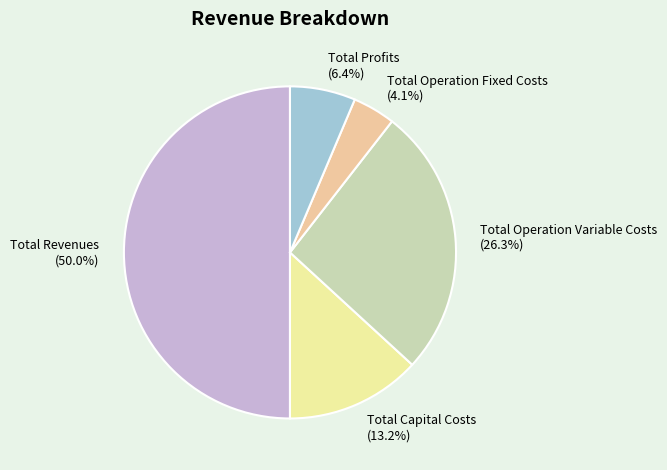

Is Total Profits the majority of the pie?

No